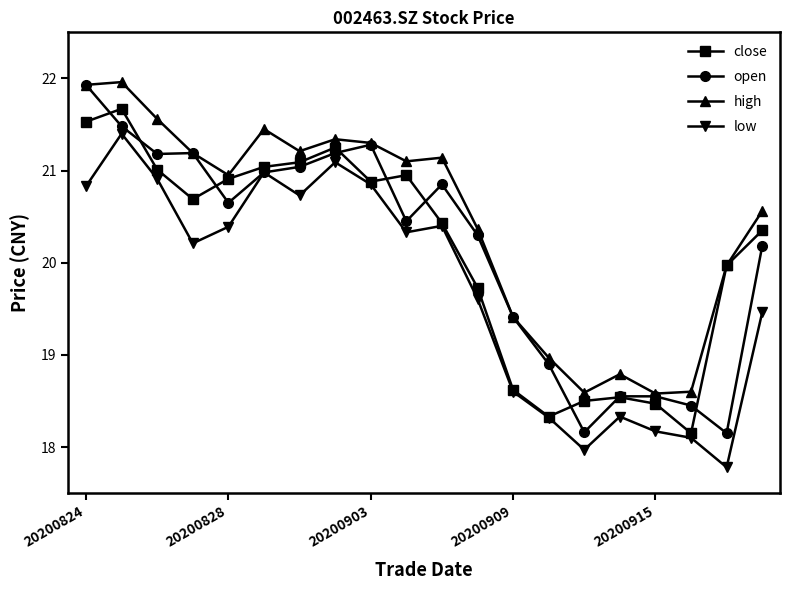

What is the smallest value displayed?

17.8